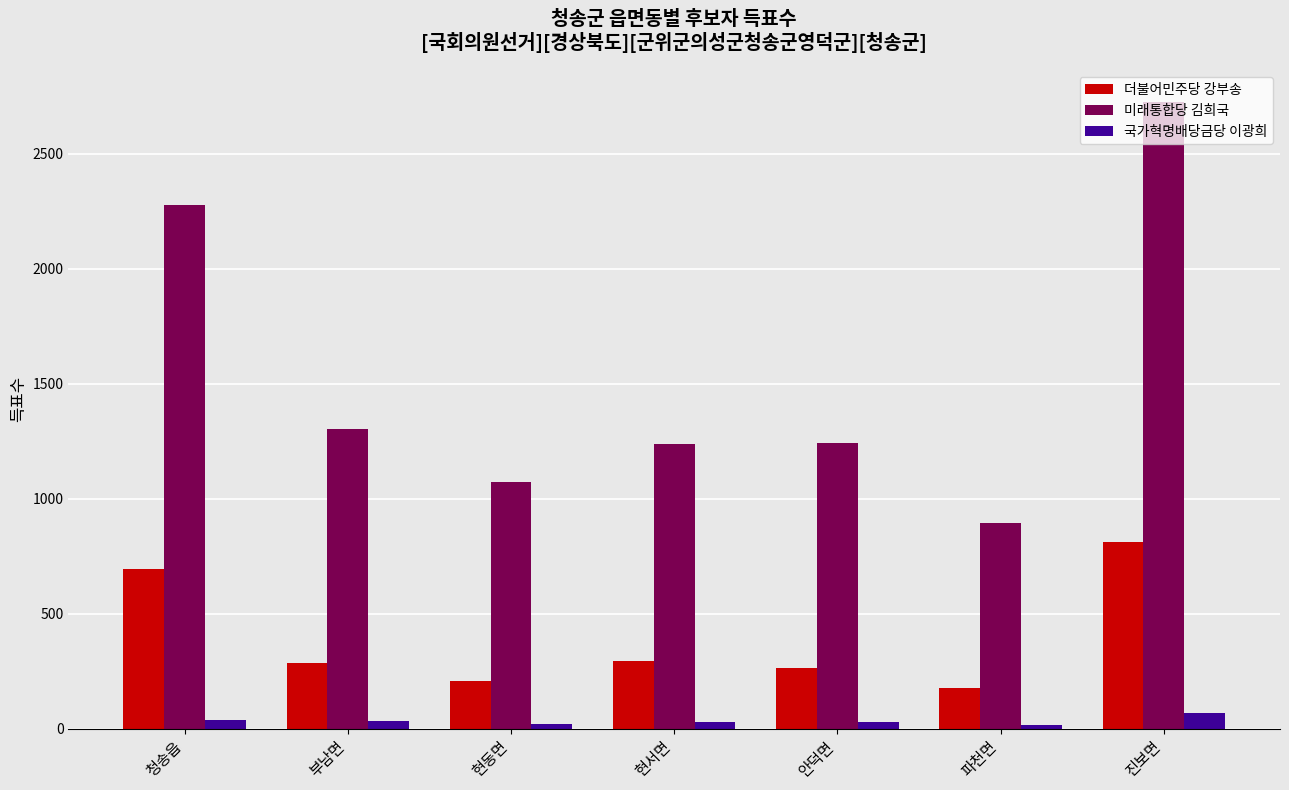

Rank the series by their average value, from lowest to highest.

국가혁명배당금당 이광희, 더불어민주당 강부송, 미래통합당 김희국